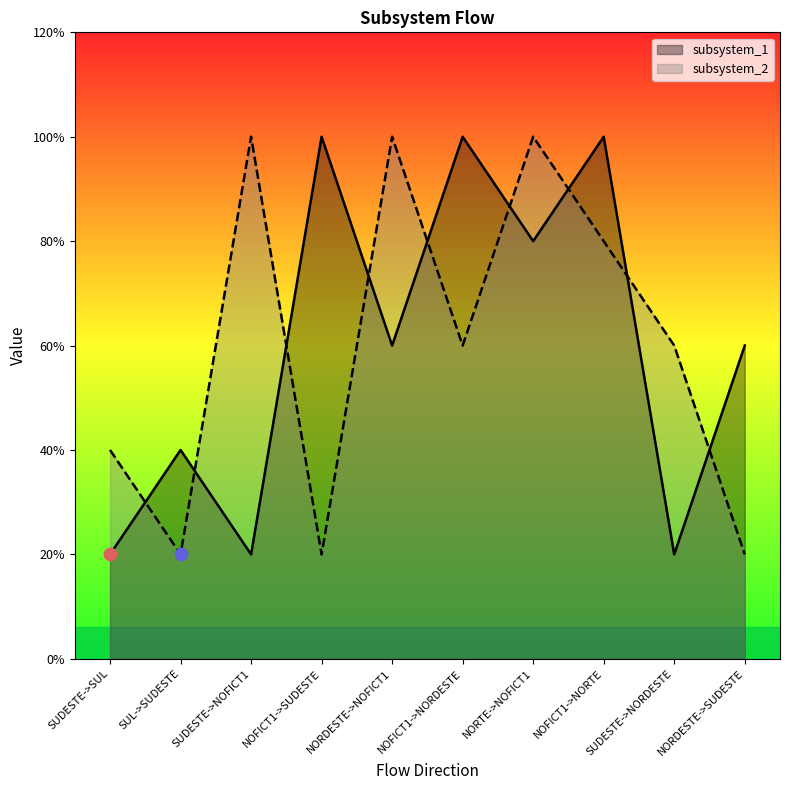

Which series has the largest total across all categories?

subsystem_1